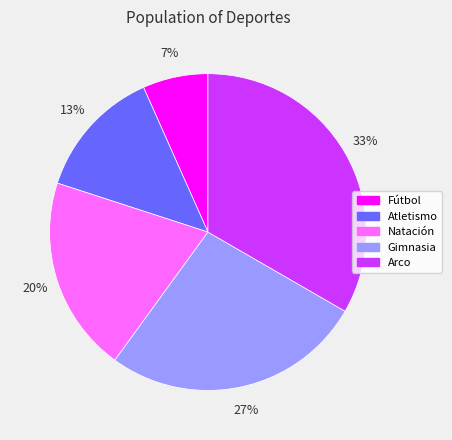

To the nearest percent, what is the combined percentage of Atletismo and Fútbol?

20%